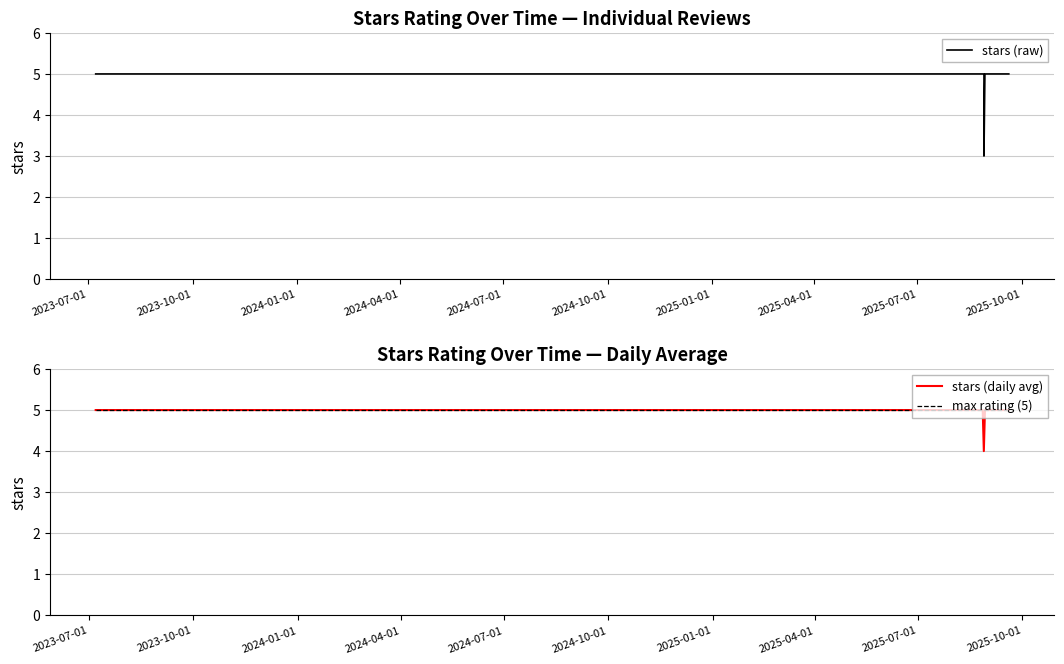

Is it true that the value at 2025-09-02 is 5?

True